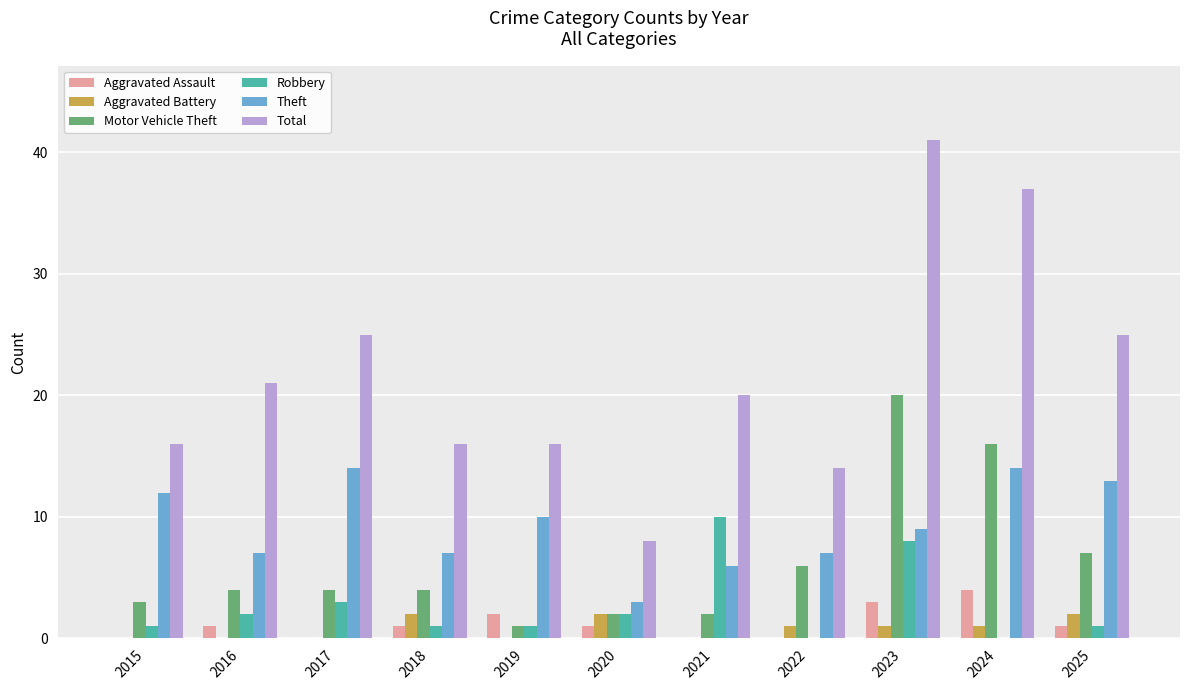

Which series has the largest total across all categories?

Total